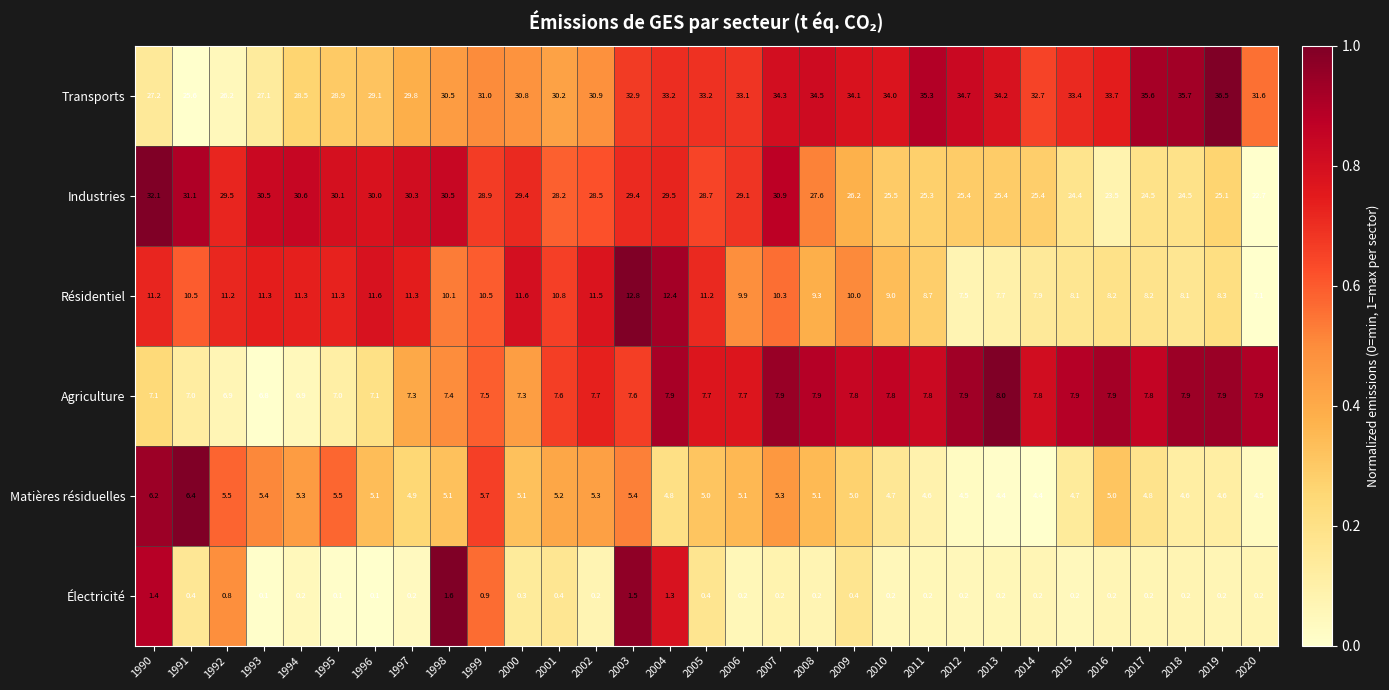

The Industries series shows 49.6 at 1995. True or false?

False